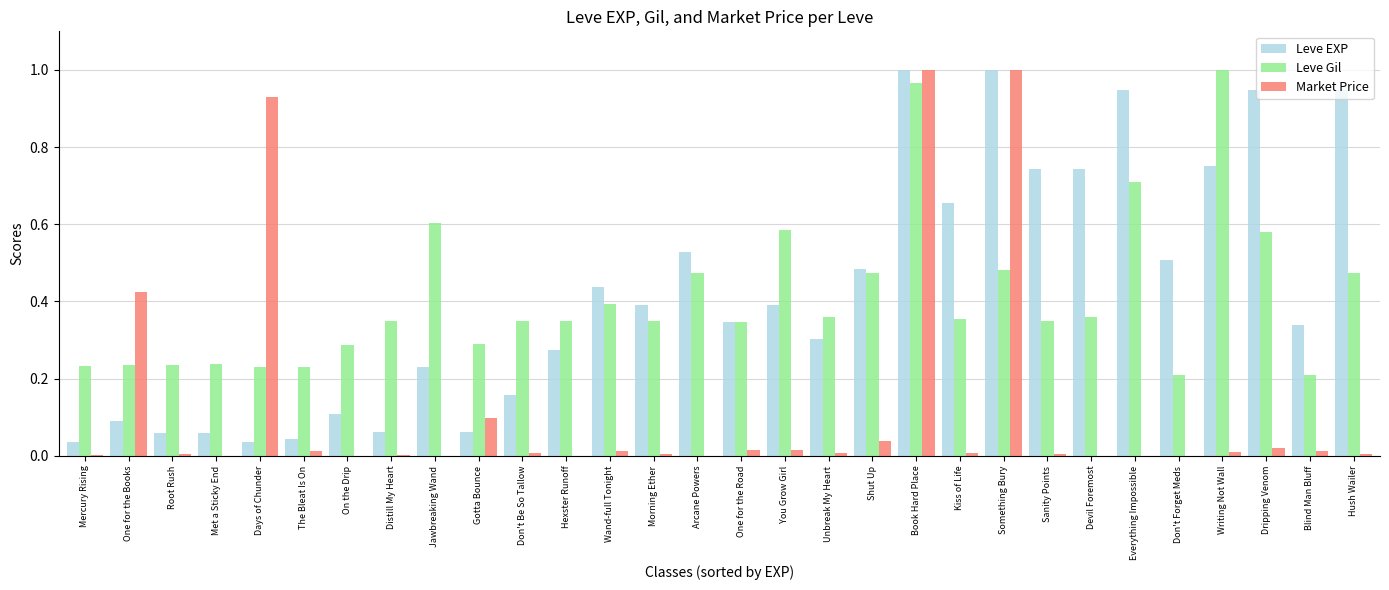

Between One for the Books and Writing Not Wall, which series saw the biggest shift?

Leve Gil